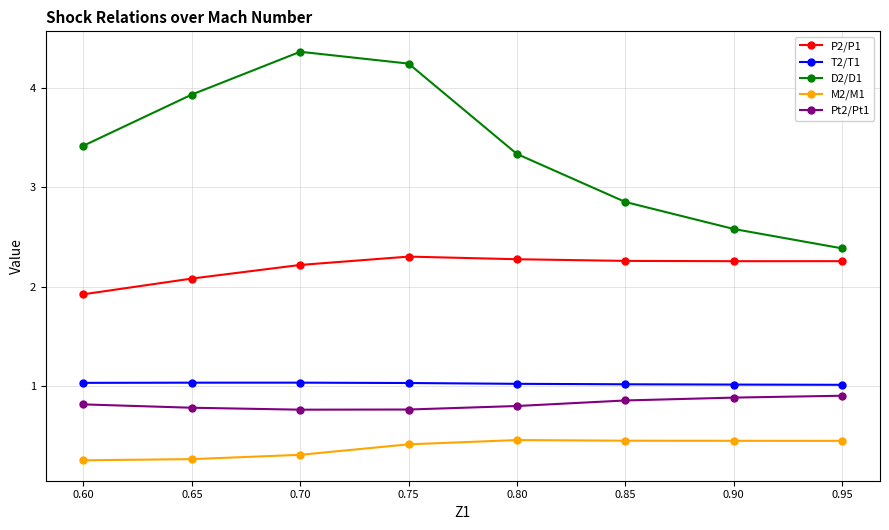

What are all the series names shown in the legend?

P2/P1, T2/T1, D2/D1, M2/M1, Pt2/Pt1